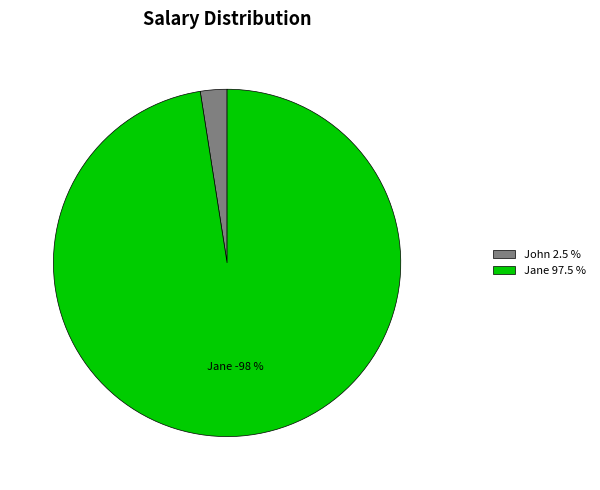

To the nearest percent, what portion does John represent?

2%